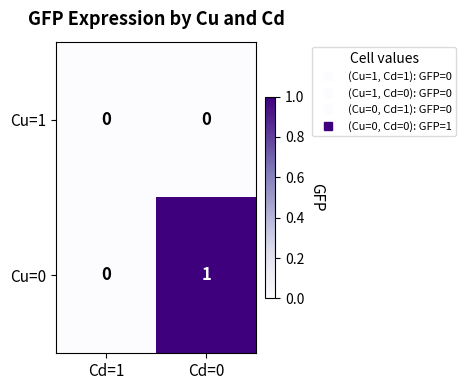

The value of Cu=0 at Cd=1 is 1. True or false?

False